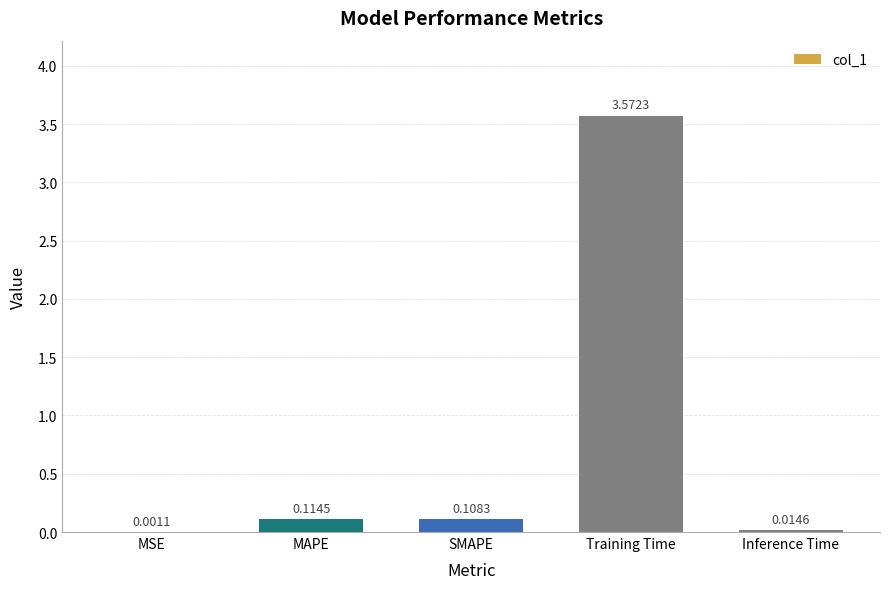

At which category does the chart reach its peak across all series?

Training Time